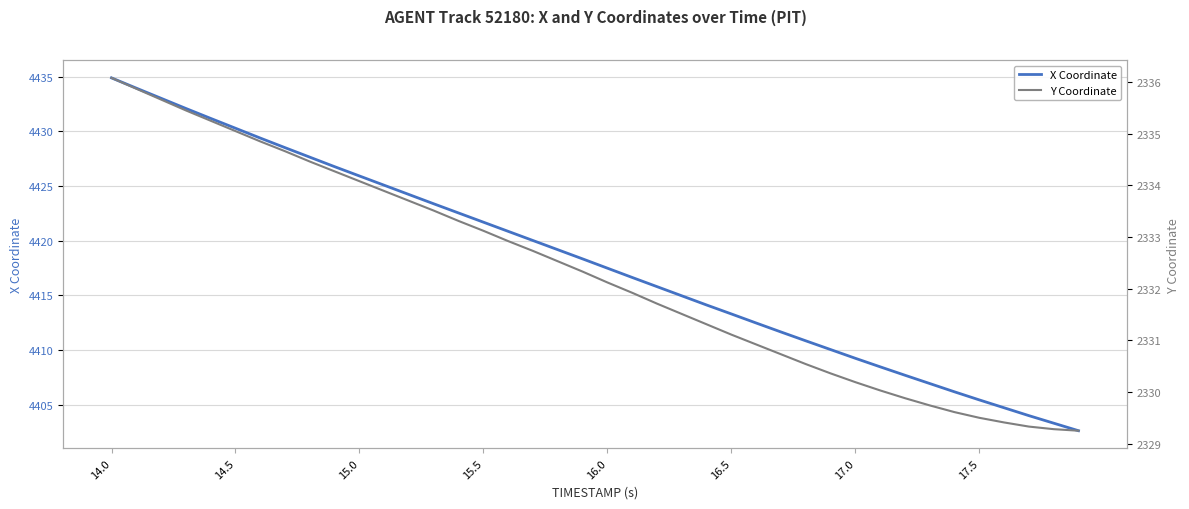

What is the average value of the Y Coordinate series?

2332.3